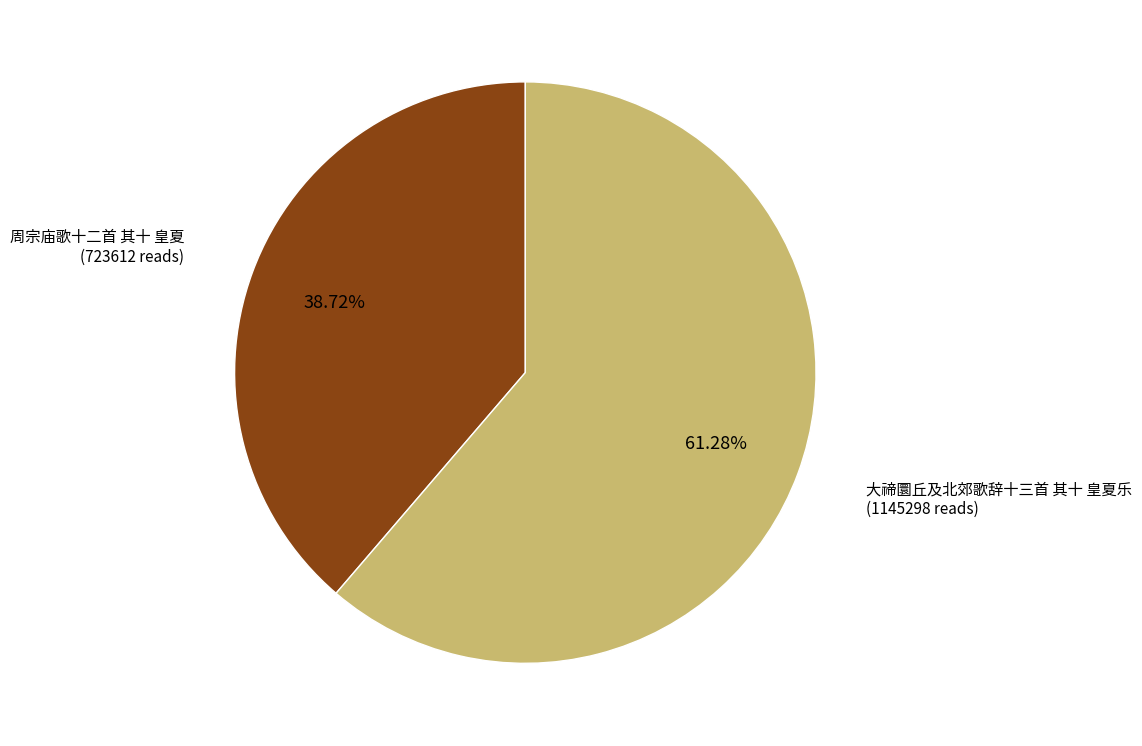

Is there any slice that represents more than half of the pie?

Yes